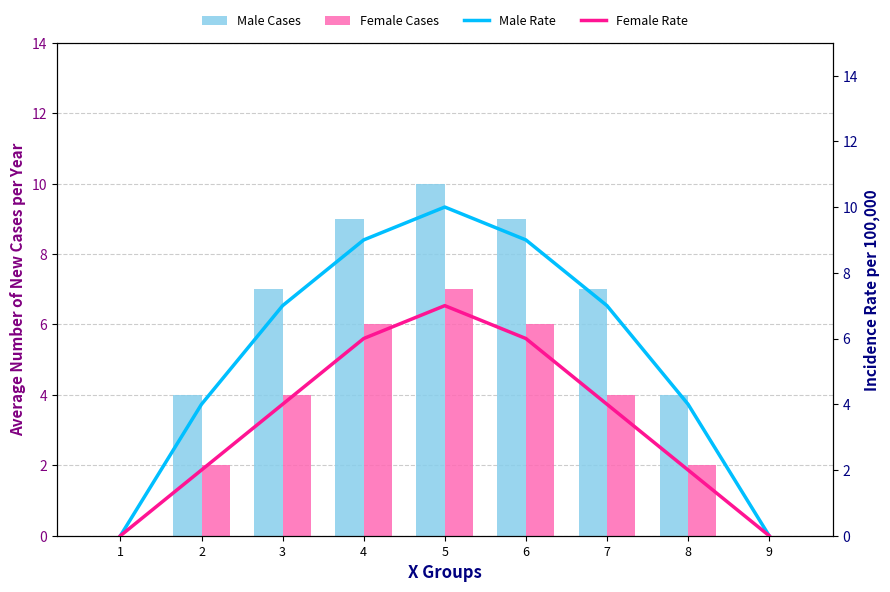

How many Female Rate values are between 2 and 6?

6